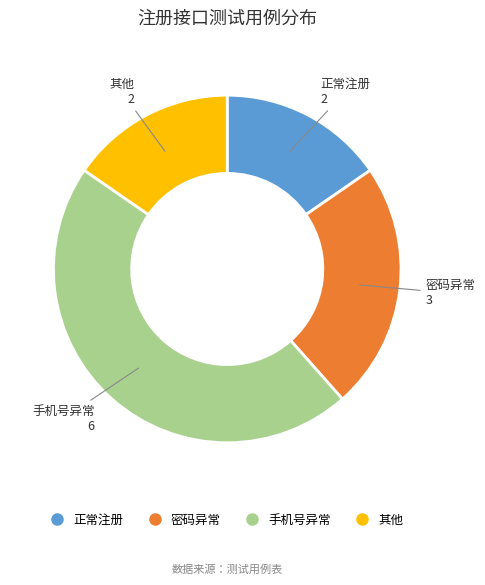

Is there a majority slice in this chart?

No